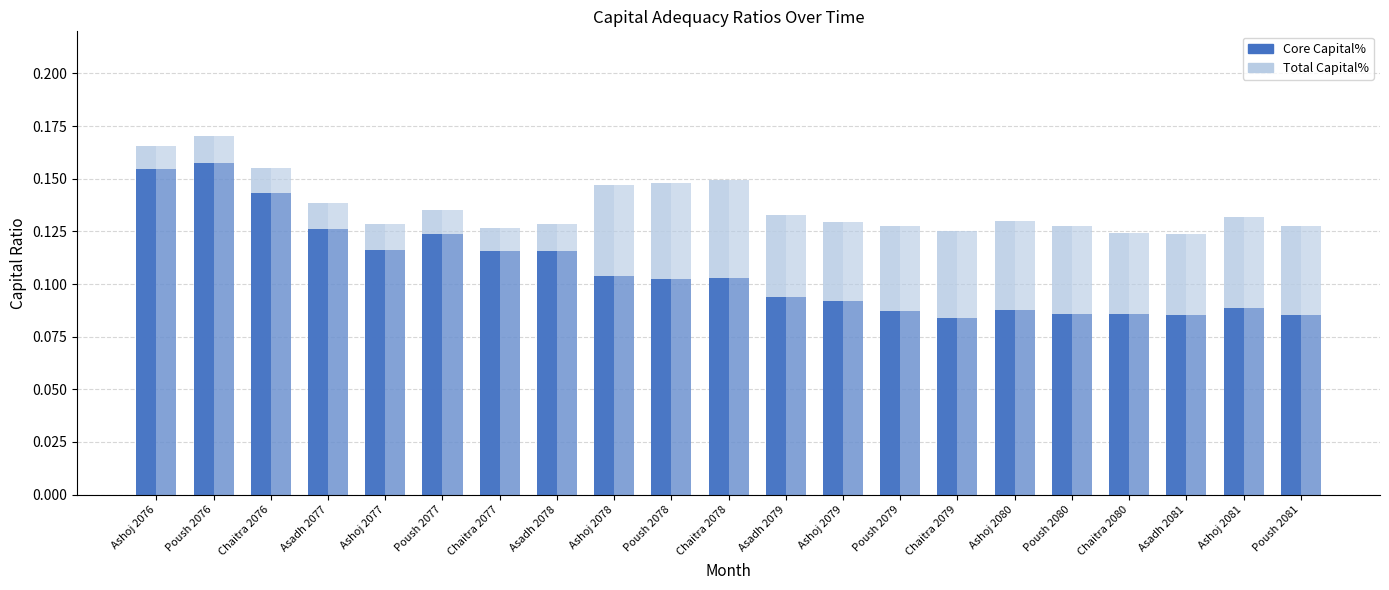

How many categories are shown in the chart?

21